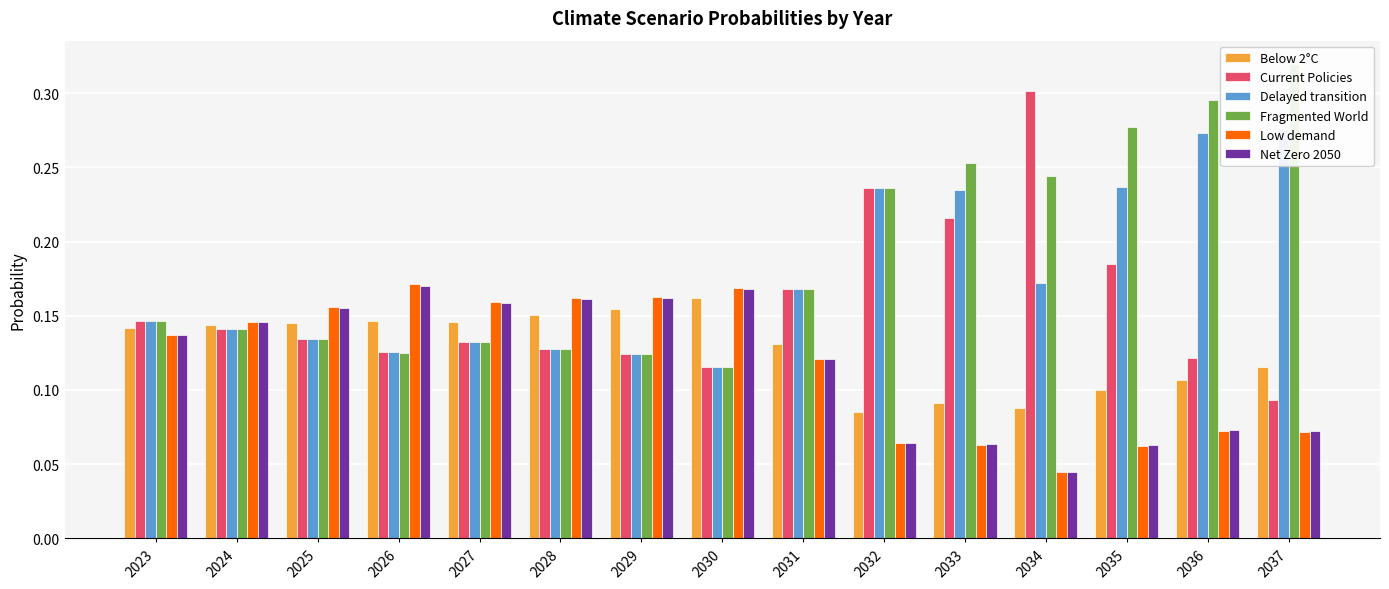

What is the value of the Net Zero 2050 bar at the 3rd from the left?

0.2